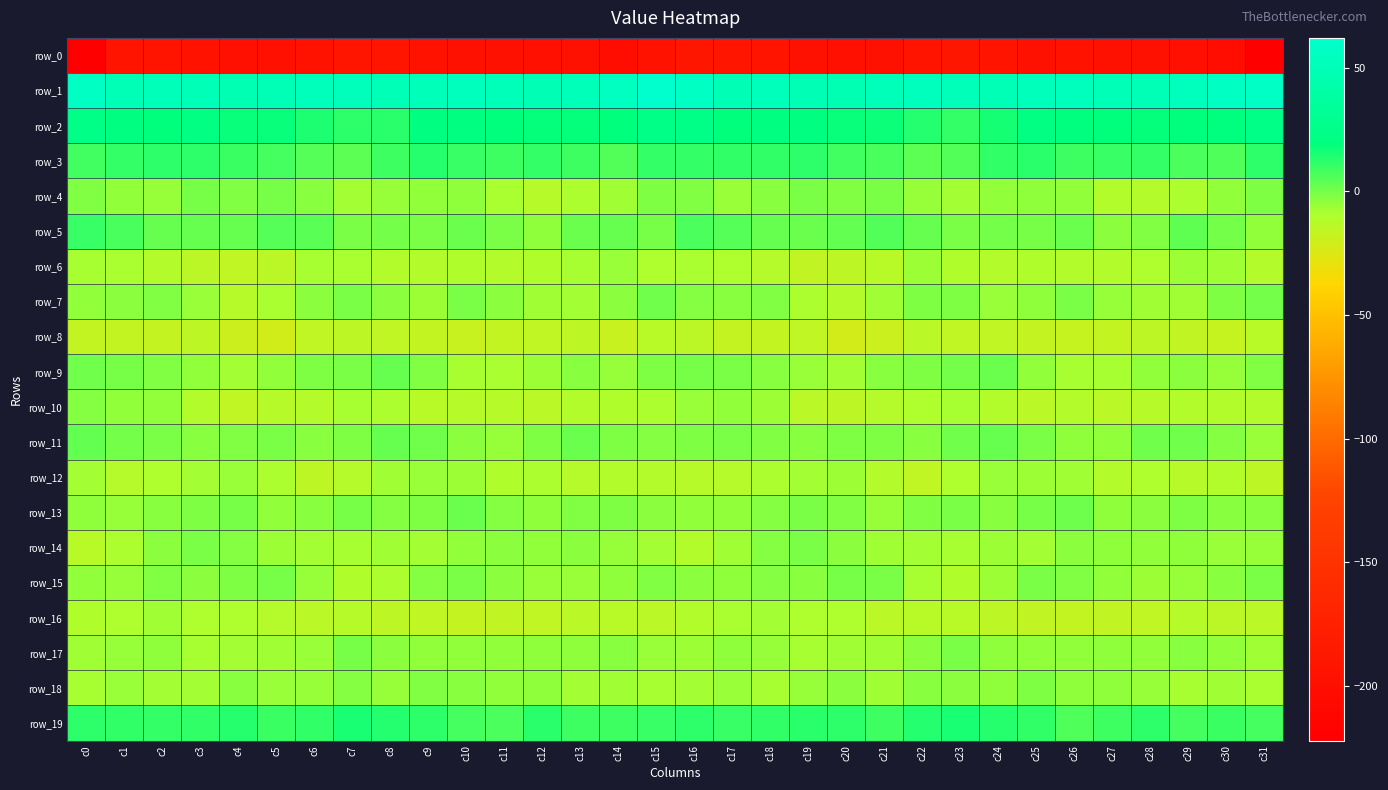

The row_15 series shows -1.7 at c12. True or false?

False